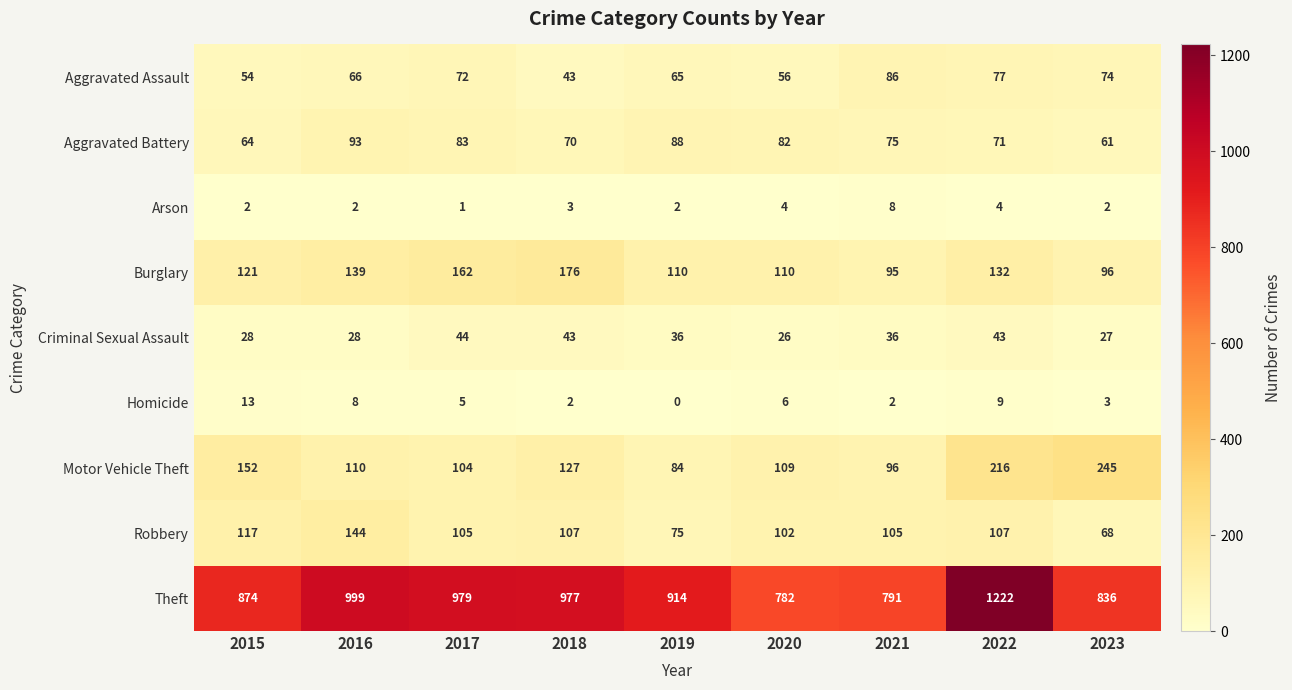

How many values in the Criminal Sexual Assault series are below 36?

4